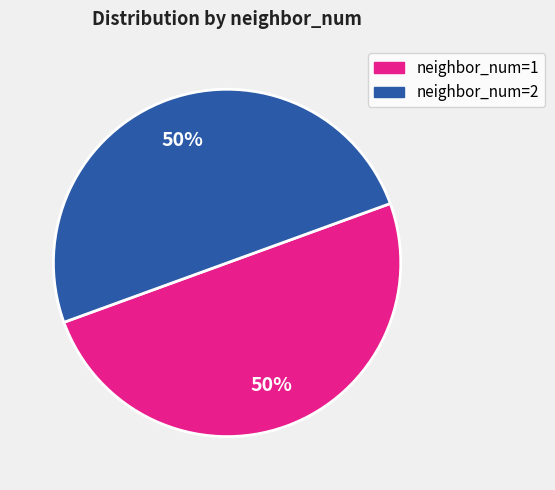

To the nearest percent, what is the average slice percentage?

50%